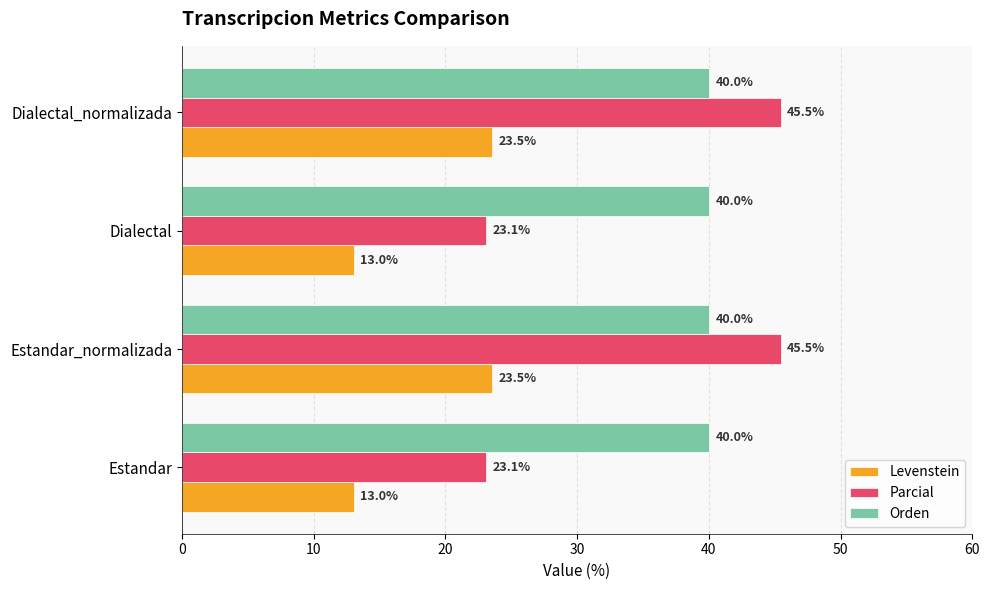

At how many categories does at least one series exceed 32?

4